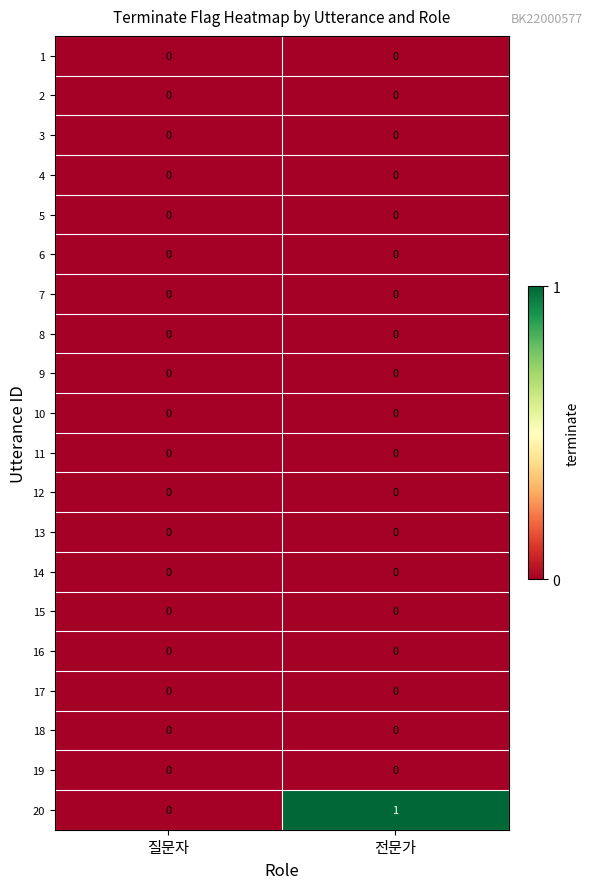

The 16 series shows 0 at 전문가. True or false?

True